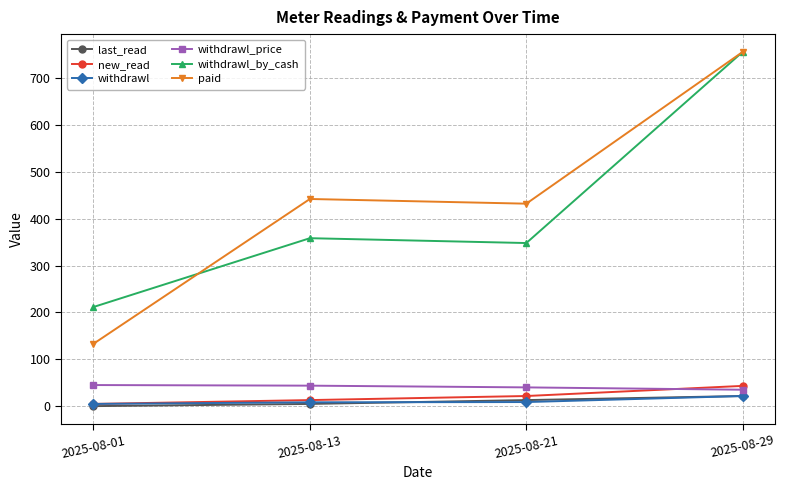

Where does the withdrawl series first go above 8?

2025-08-13